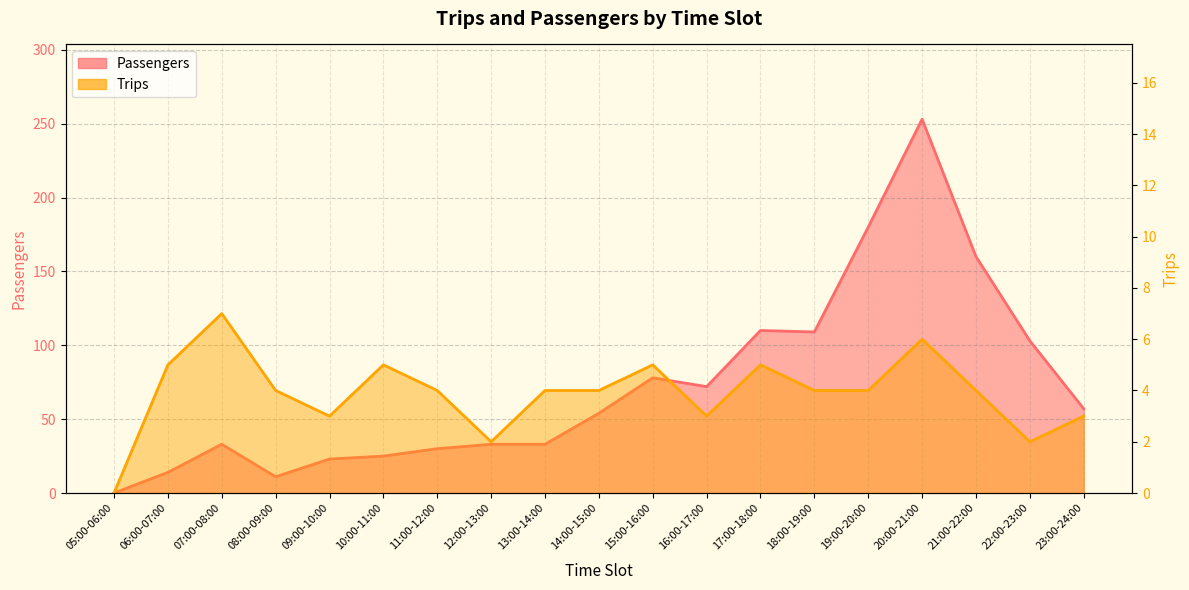

How many values in the Trips series exceed 4?

6